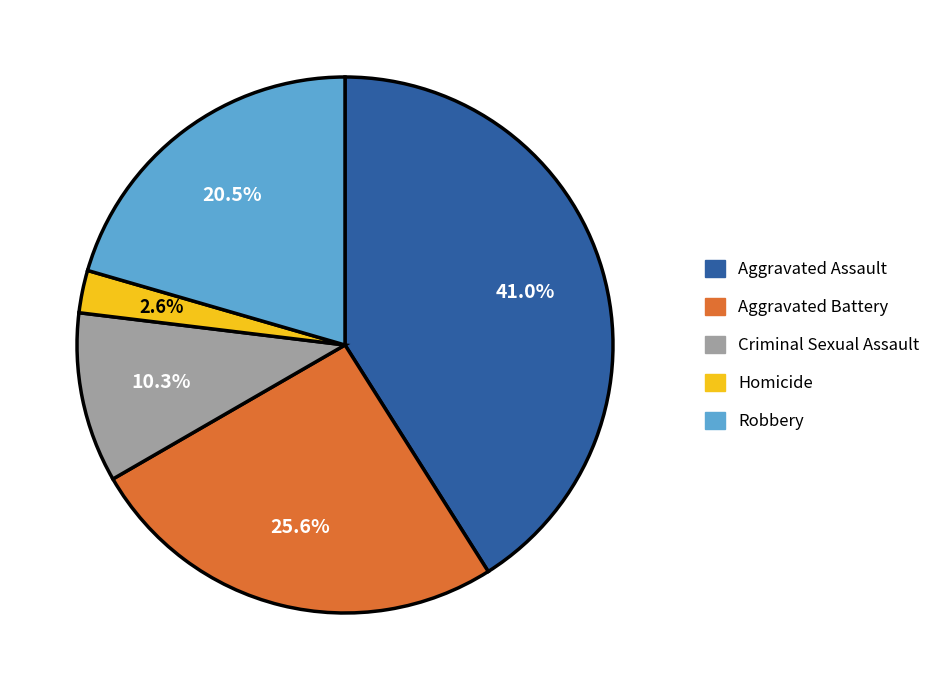

What percentage is the Aggravated Battery slice, to the nearest percent?

26%